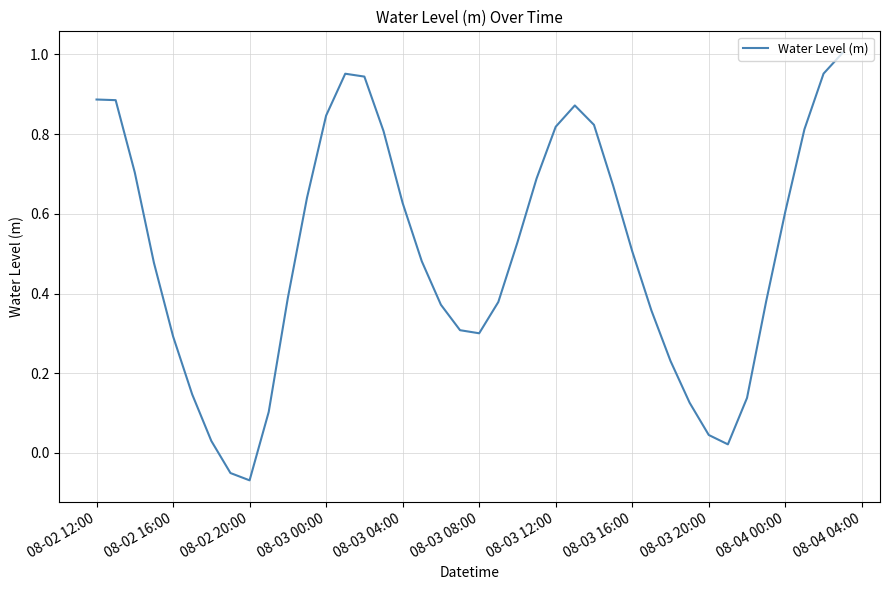

How many distinct data groups are displayed?

1